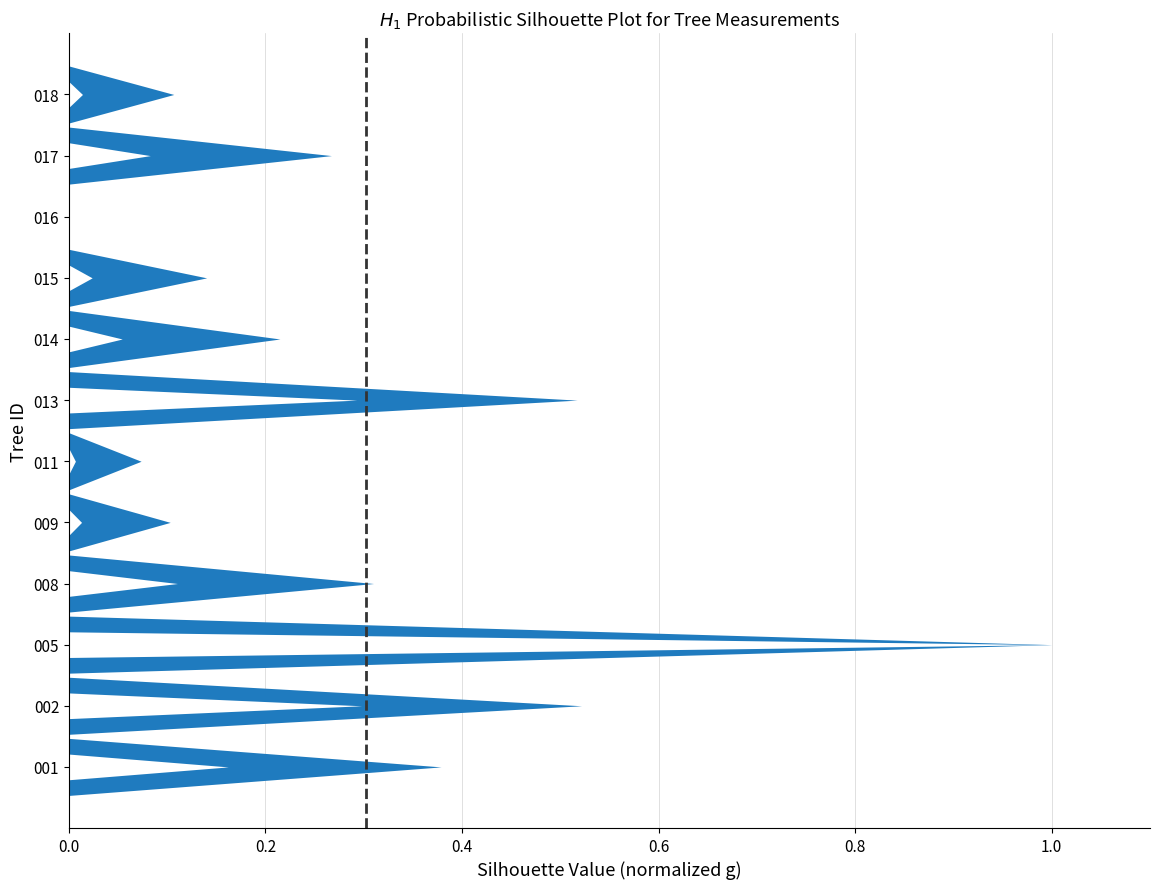

Which has a higher value, 0.0 or 0.2?

0.2